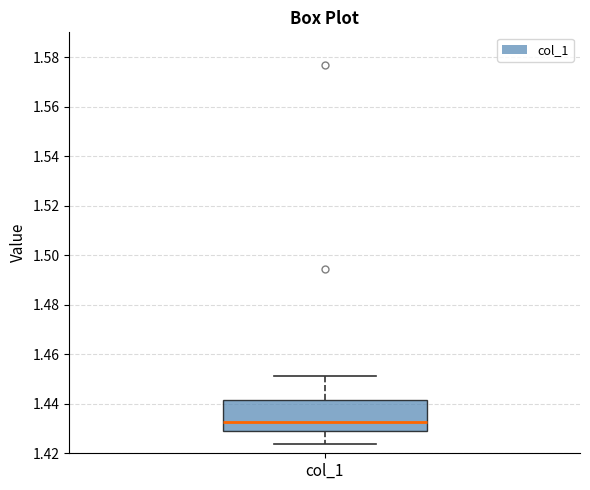

Transcribe this box plot: give where the median line is, the range the box spans, and where the two whiskers end, as read against the y-axis. The values are not printed on the chart, so give them approximately, as read against the axis.

median 1.432, box 1.430 to 1.442, whiskers 1.424 to 1.452